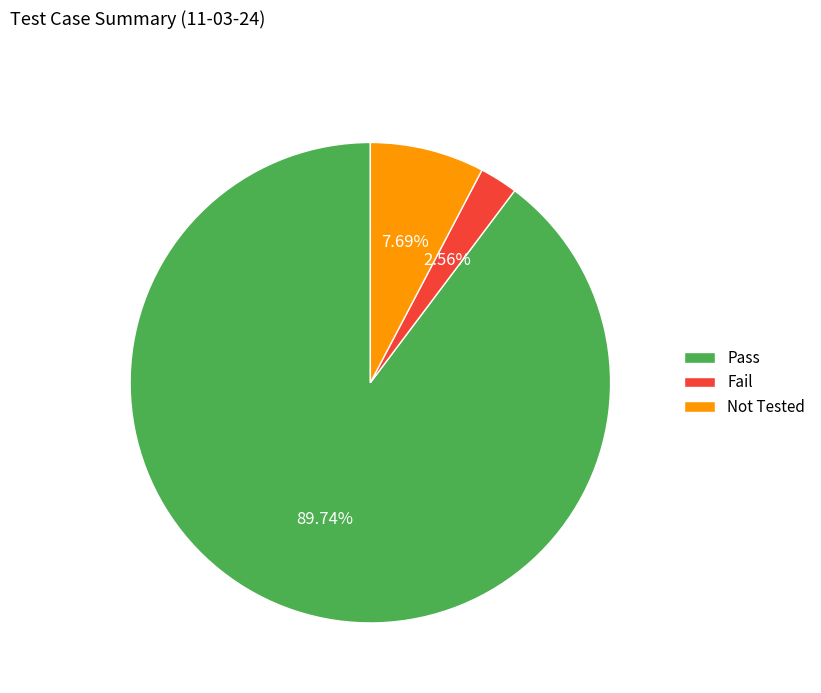

To the nearest percent, what is the combined percentage of Not Tested and Pass?

97%